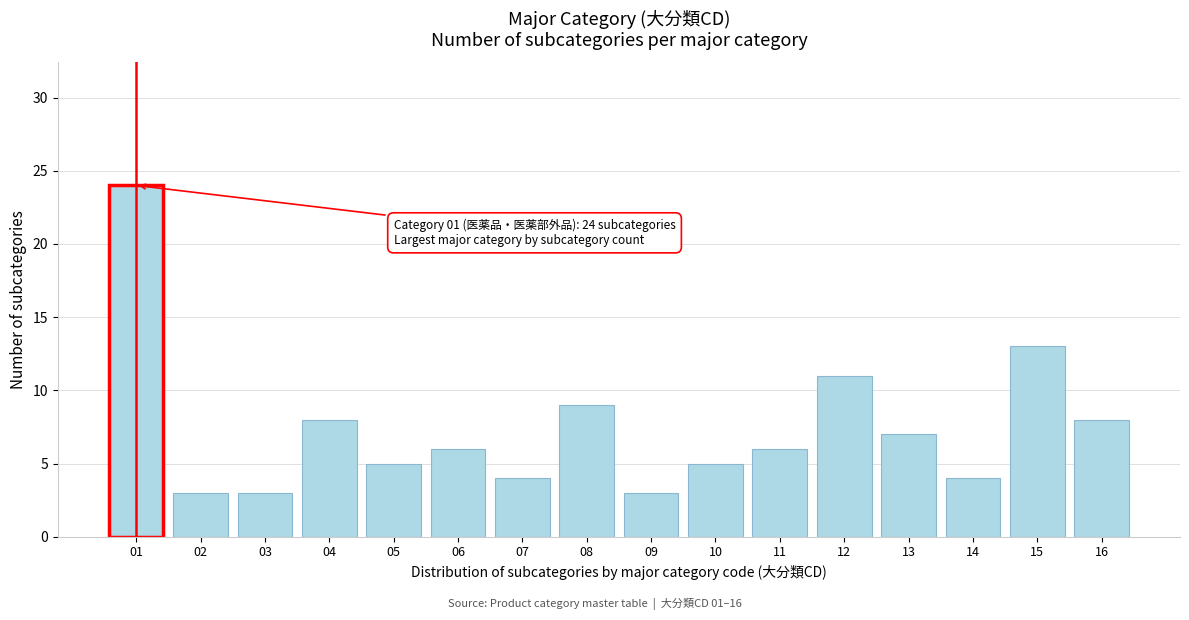

Reading left to right, extract all data points from this chart.

24	3	3	8	5	6	4	9	3	5	6	11	7	4	13	8